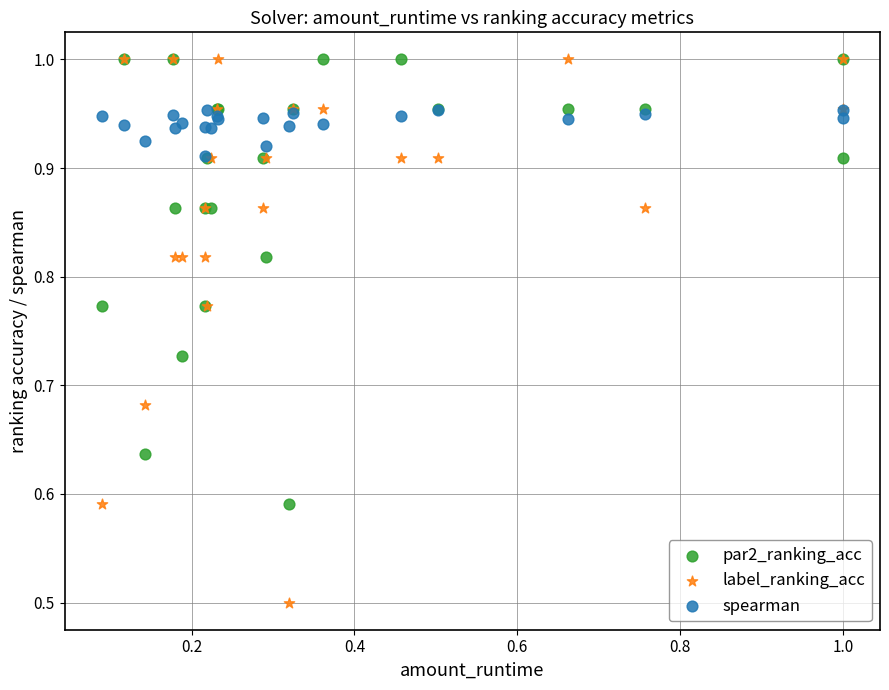

Which series has the largest Y range (max minus min)?

label_ranking_acc